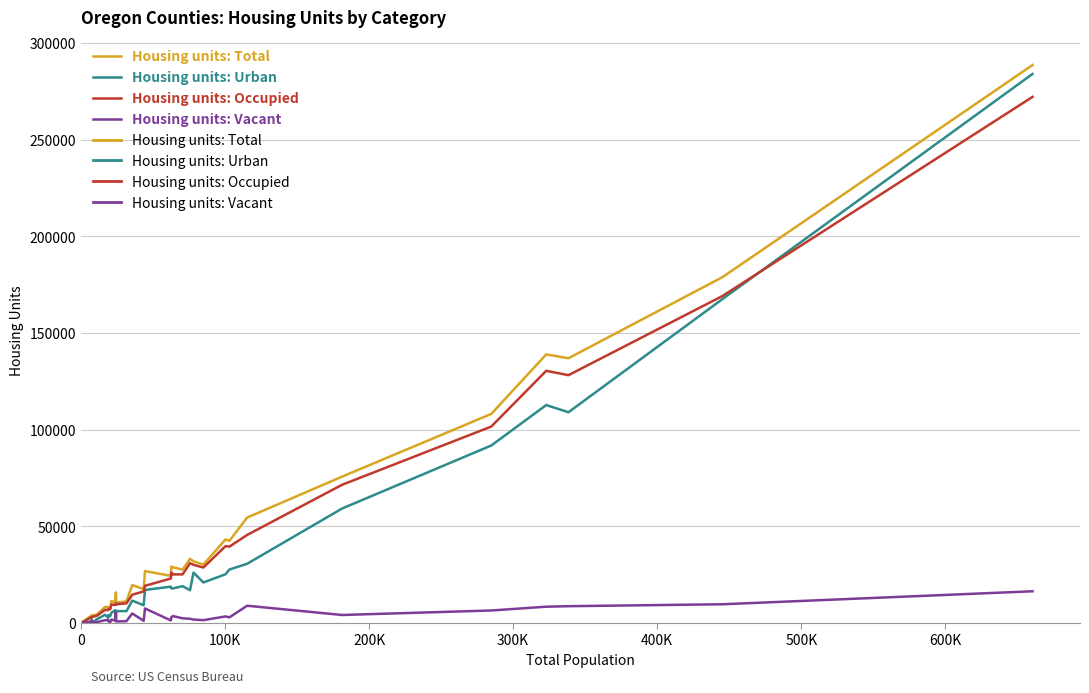

At how many categories does at least one series exceed 143386?

2